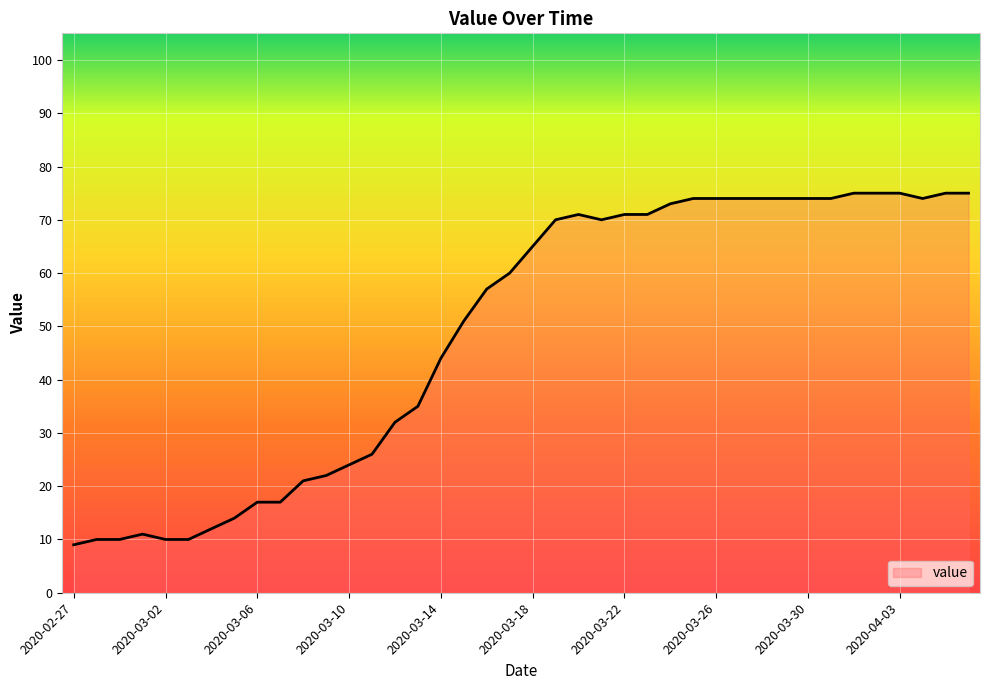

What is the average value?

49